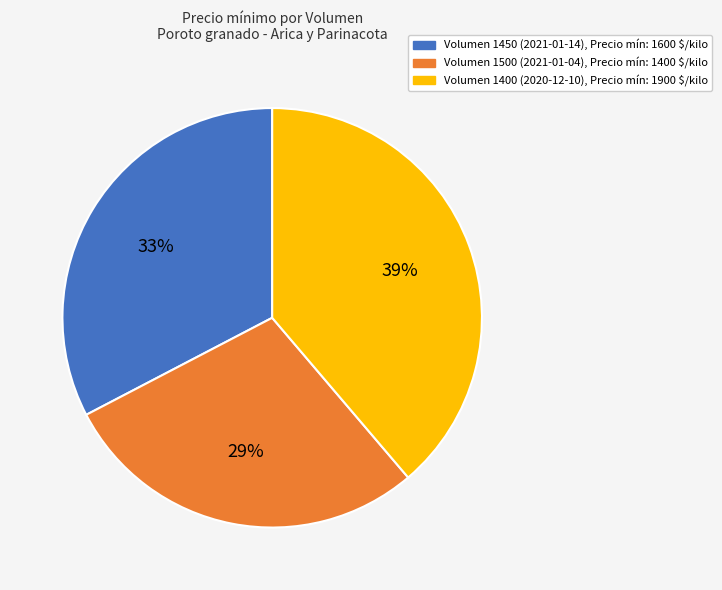

Does any single category account for the majority?

No